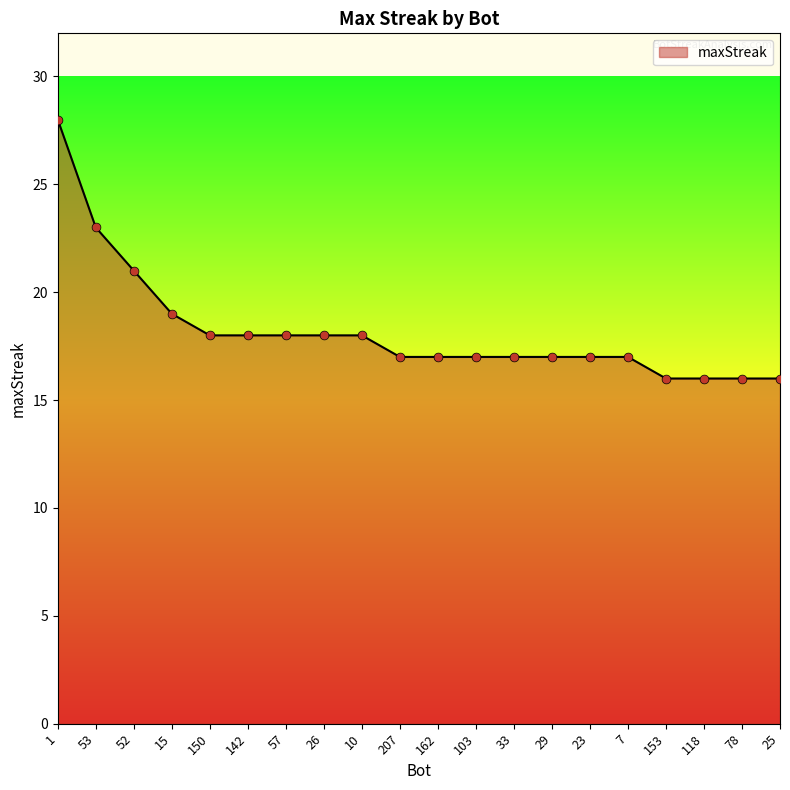

Which has a higher value, 57 or 15?

15